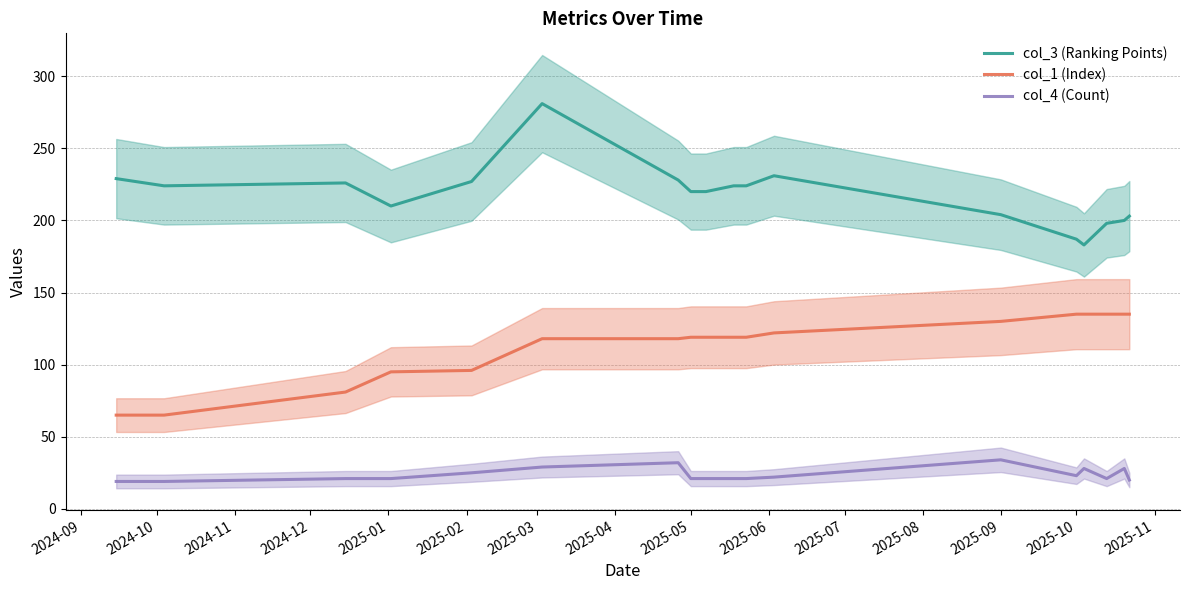

What is the sum of all col_4 (Count) values?

426